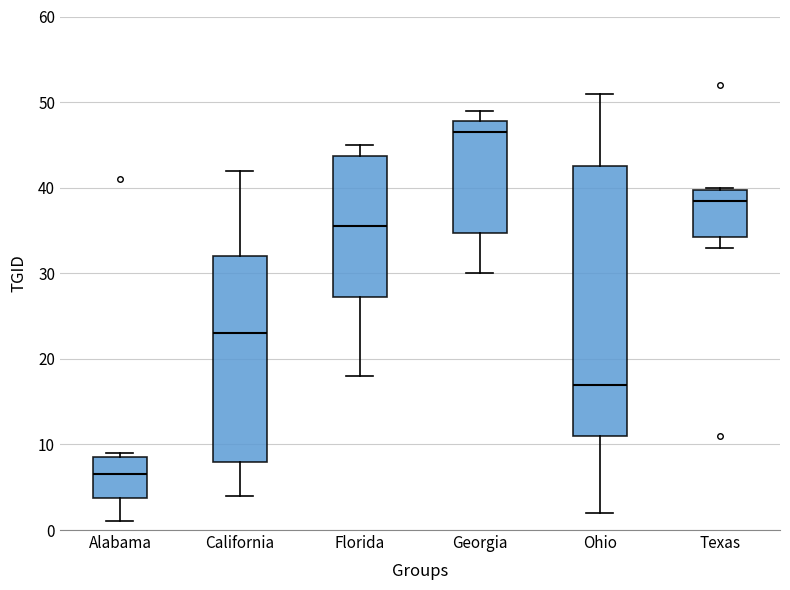

Reading left to right, transcribe this box plot: for each box, give where its median line is, the range the box spans, and where its two whiskers end, as read against the y-axis. The values are not printed on the chart, so give them approximately, as read against the axis.

Alabama: median 7, box 4 to 9, whiskers 1 to 9 (just above the box's upper edge)
California: median 23, box 8 to 32, whiskers 4 to 42
Florida: median 36, box 27 to 44, whiskers 18 to 45
Georgia: median 47, box 35 to 48, whiskers 30 to 49
Ohio: median 17, box 11 to 43, whiskers 2 to 51
Texas: median 39, box 34 to 40, whiskers 33 to 40